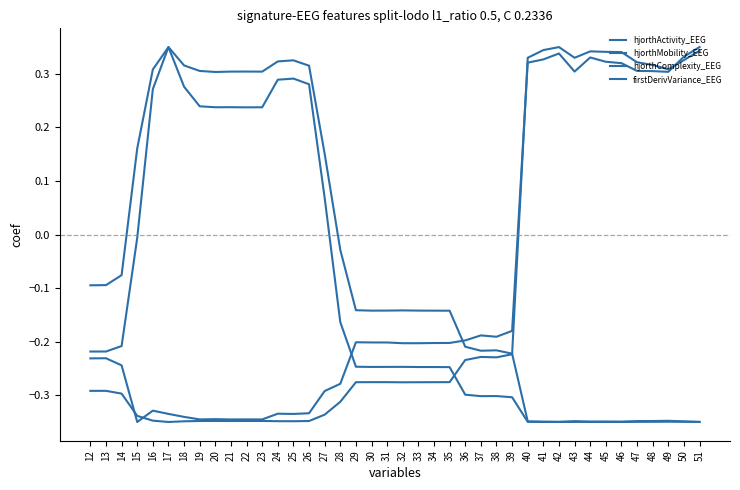

How many interior local peaks does the hjorthMobility_EEG series have?

7